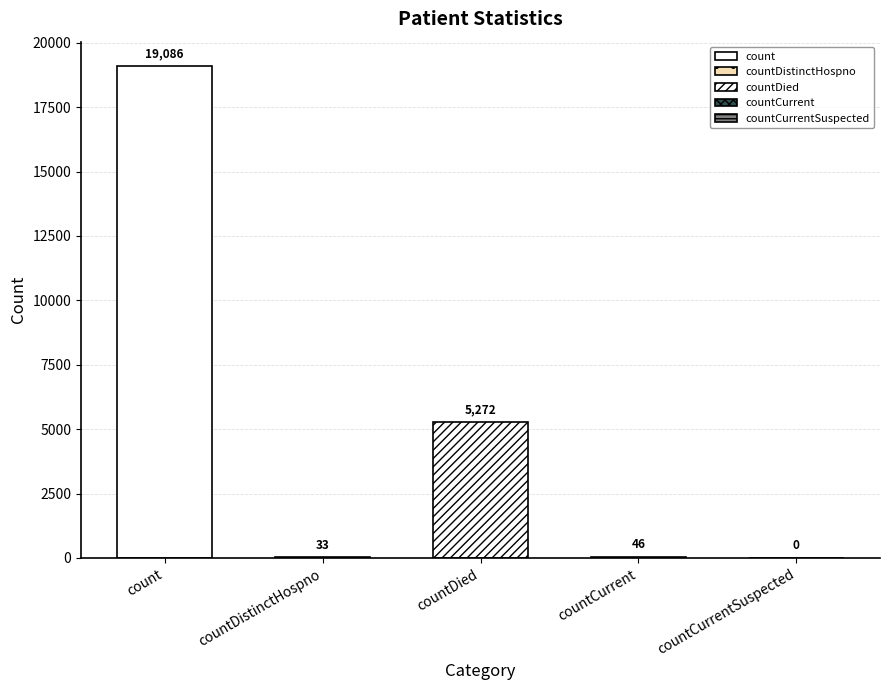

What is the label of the 5th bar from the left?

countCurrentSuspected